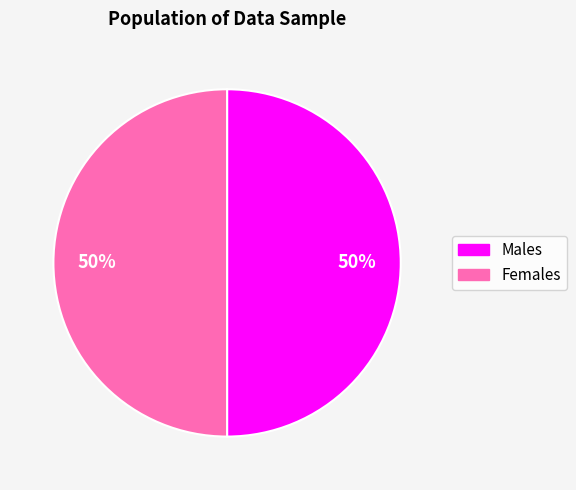

To the nearest percent, what percentage of the pie is Females?

50%